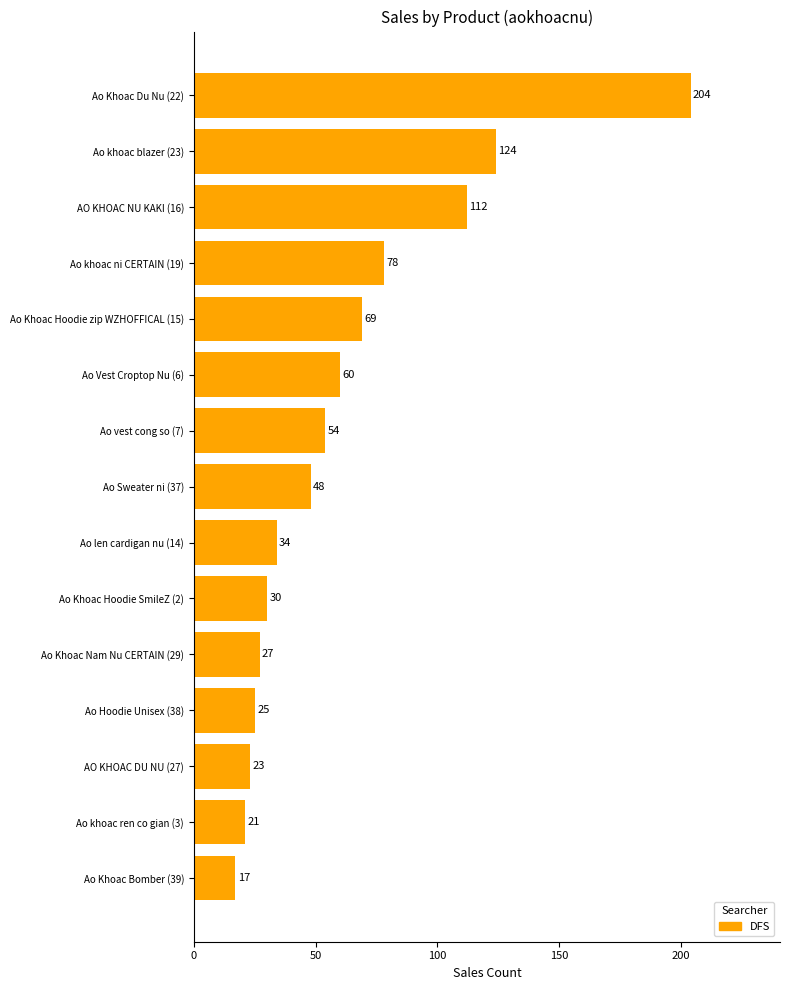

Are the bars grouped side by side (vs. stacked)?

No